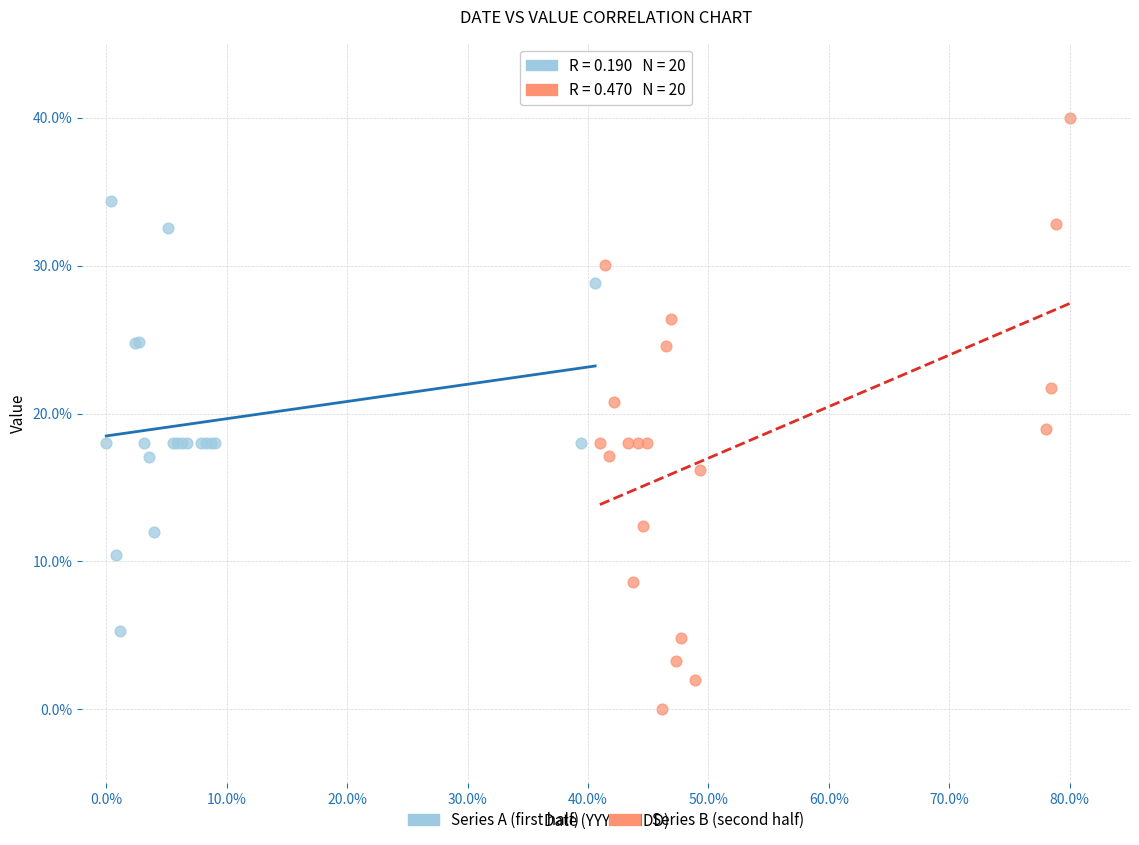

Which series contains the highest Y value?

Series B (second half)